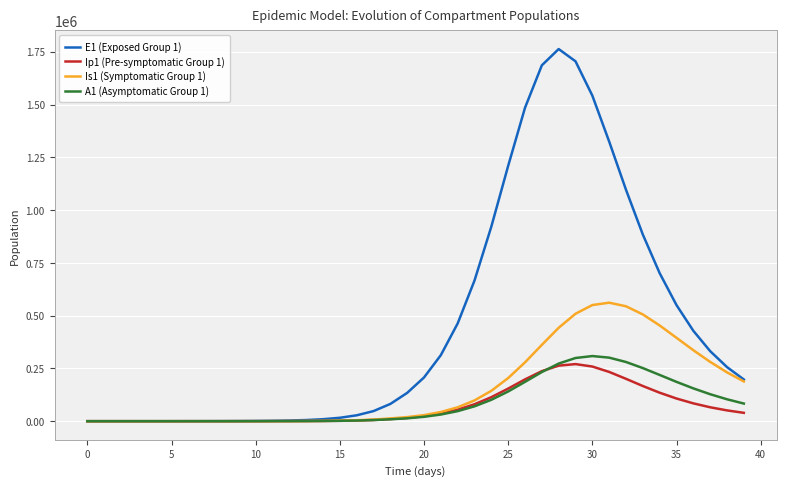

Which series has the largest total across all categories?

E1 (Exposed Group 1)